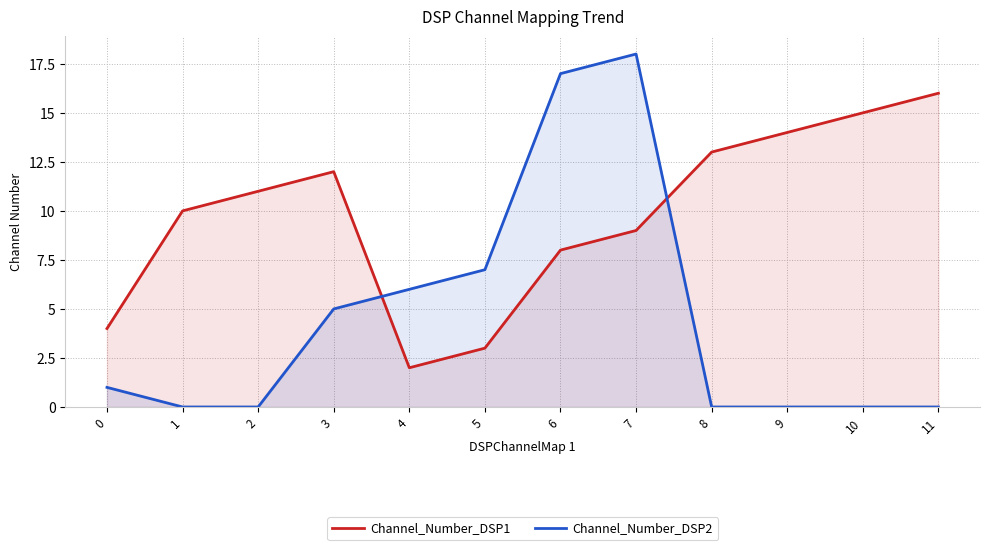

Reading left to right, list all the values displayed in this chart.

Channel_Number_DSP1: 0=4	1=10	2=11	3=12	4=2	5=3	6=8	7=9	8=13	9=14	10=15	11=16
Channel_Number_DSP2: 0=1	1=0	2=0	3=5	4=6	5=7	6=17	7=18	8=0	9=0	10=0	11=0